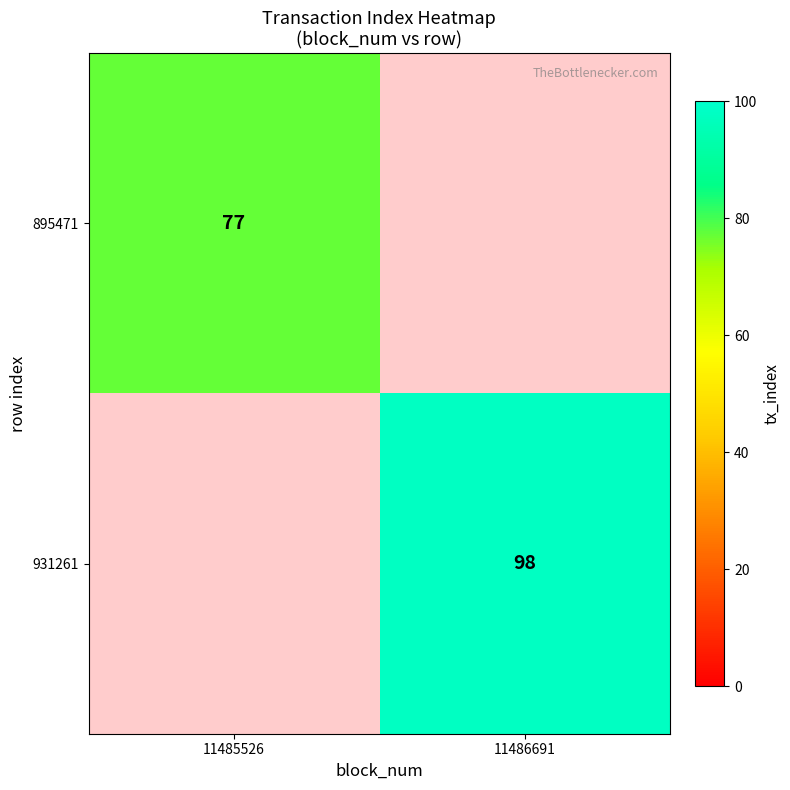

True or false: 895471 has a value of 77 at 11485526.

True